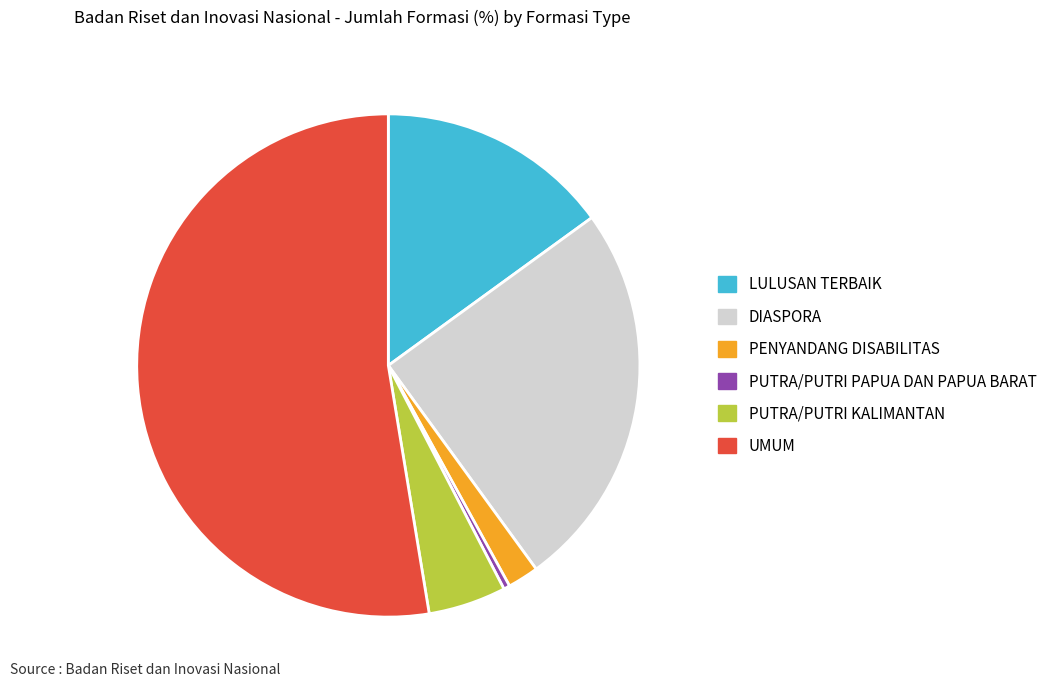

Which slice is the smallest?

PUTRA/PUTRI PAPUA DAN PAPUA BARAT